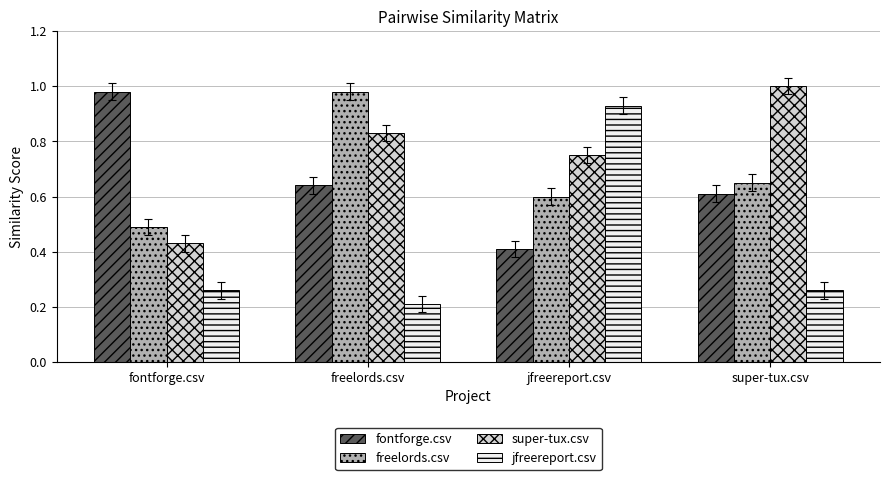

Is it true that fontforge.csv equals 0.6 at super-tux.csv?

True